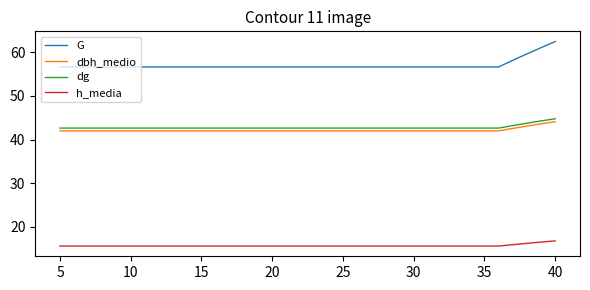

Reading left to right, extract all data points from this chart.

G: 56.6	56.6	56.6	56.6	56.6	56.6	56.6	56.6	56.6	56.6	56.6	56.6	56.6	56.6	56.6	56.6	56.6	56.6	56.6	56.6	56.6	56.6	56.6	56.6	56.6	56.6	56.6	56.6	56.6	56.6	56.6	56.6	58.1	59.6	61.0	62.4
dbh_medio: 42.0	42.0	42.0	42.0	42.0	42.0	42.0	42.0	42.0	42.0	42.0	42.0	42.0	42.0	42.0	42.0	42.0	42.0	42.0	42.0	42.0	42.0	42.0	42.0	42.0	42.0	42.0	42.0	42.0	42.0	42.0	42.0	42.5	43.1	43.6	44.1
dg: 42.6	42.6	42.6	42.6	42.6	42.6	42.6	42.6	42.6	42.6	42.6	42.6	42.6	42.6	42.6	42.6	42.6	42.6	42.6	42.6	42.6	42.6	42.6	42.6	42.6	42.6	42.6	42.6	42.6	42.6	42.6	42.6	43.2	43.7	44.3	44.8
h_media: 15.6	15.6	15.6	15.6	15.6	15.6	15.6	15.6	15.6	15.6	15.6	15.6	15.6	15.6	15.6	15.6	15.6	15.6	15.6	15.6	15.6	15.6	15.6	15.6	15.6	15.6	15.6	15.6	15.6	15.6	15.6	15.6	15.9	16.2	16.5	16.8